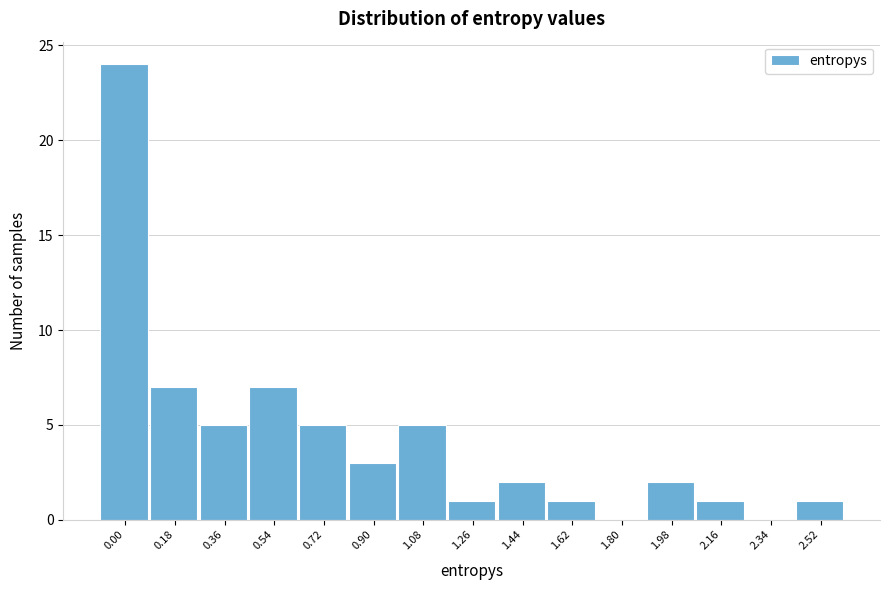

Reading left to right, what are all the values shown in this chart?

0.00=24	0.18=7	0.36=5	0.54=7	0.72=5	0.90=3	1.08=5	1.26=1	1.44=2	1.62=1	1.80=0	1.98=2	2.16=1	2.34=0	2.52=1